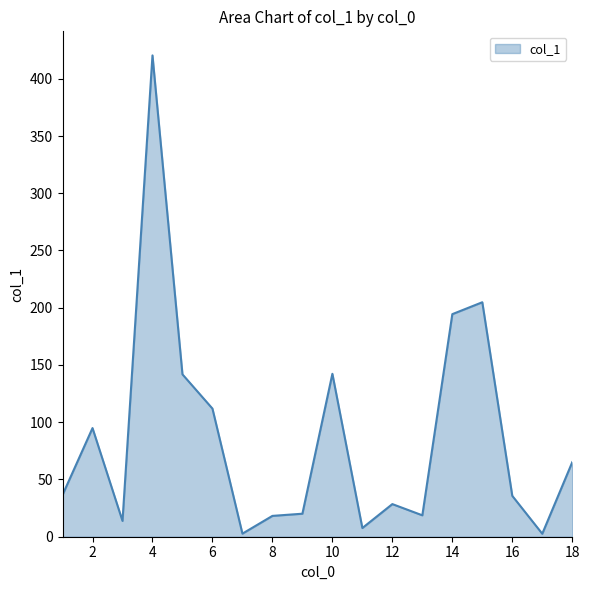

What is the greatest value displayed?

420.4